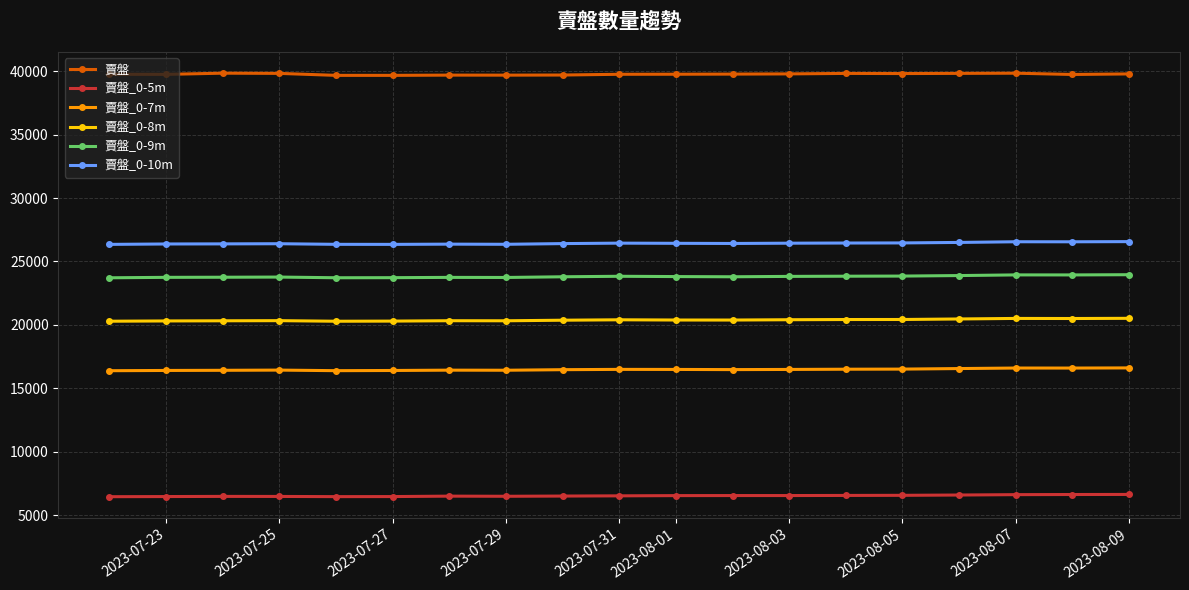

What is the average value of the 賣盤_0-10m series?

26429